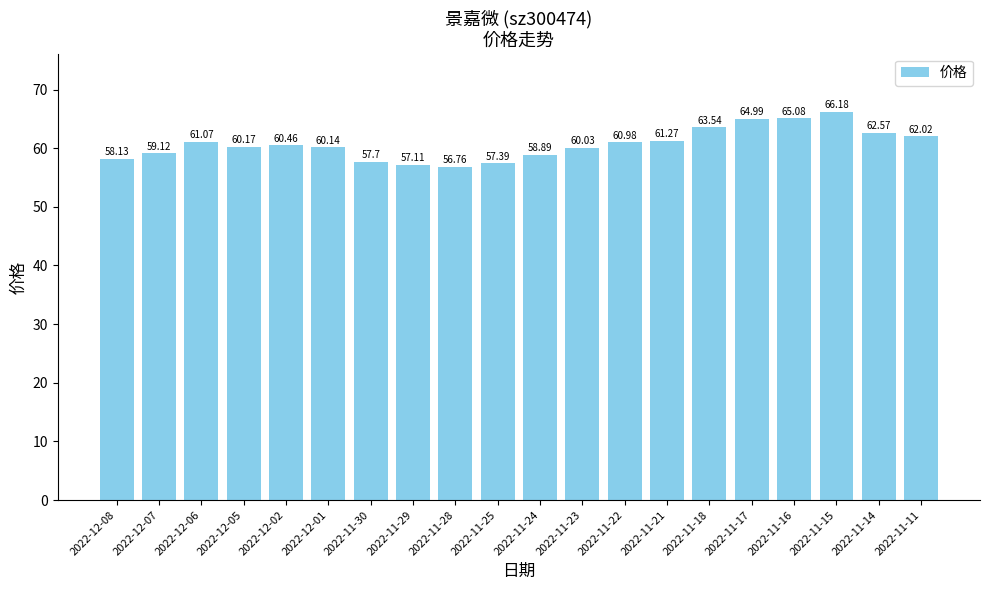

What is the change in value from 2022-11-22 to 2022-11-16?

+4.1